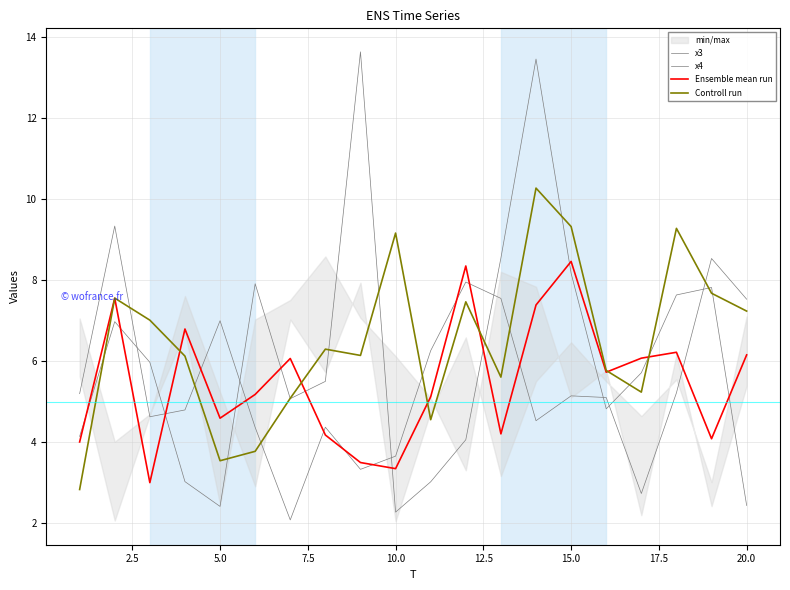

What is the average value of the x3 series?

5.5